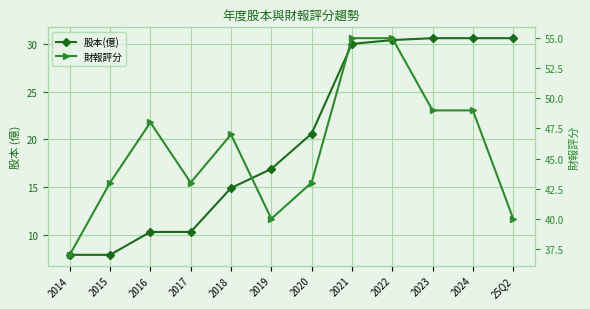

Is this an area chart (filled region under the line)?

No